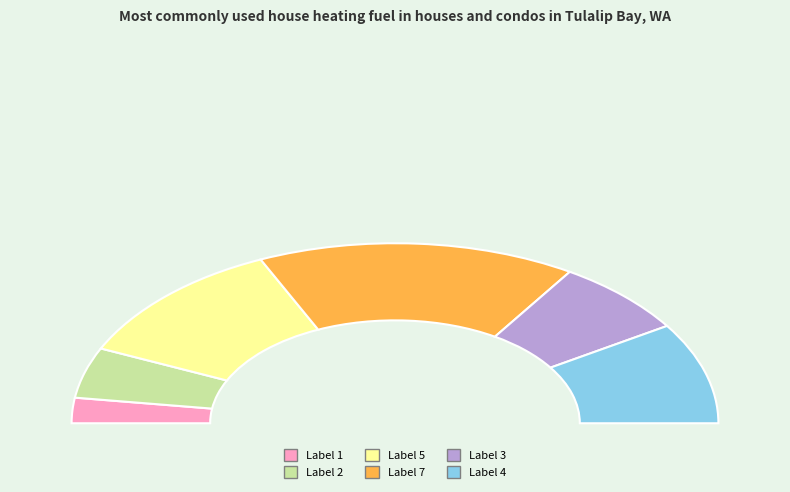

Which category has the biggest portion of the pie?

7